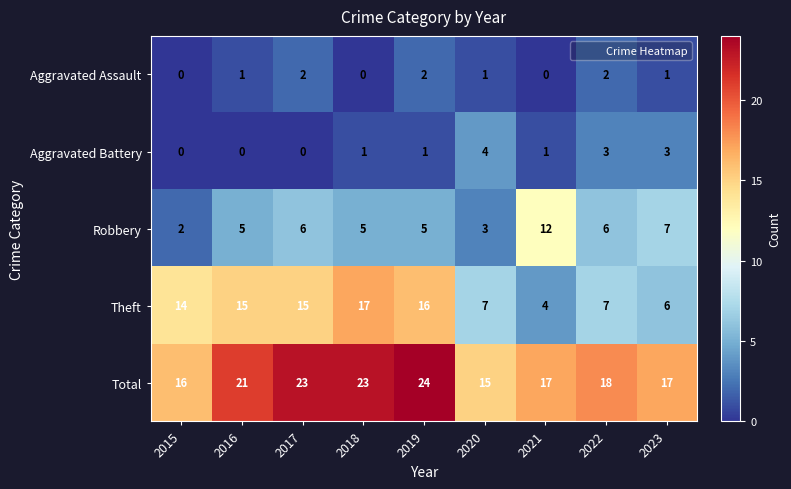

What is the total value across all series at 2019?

48